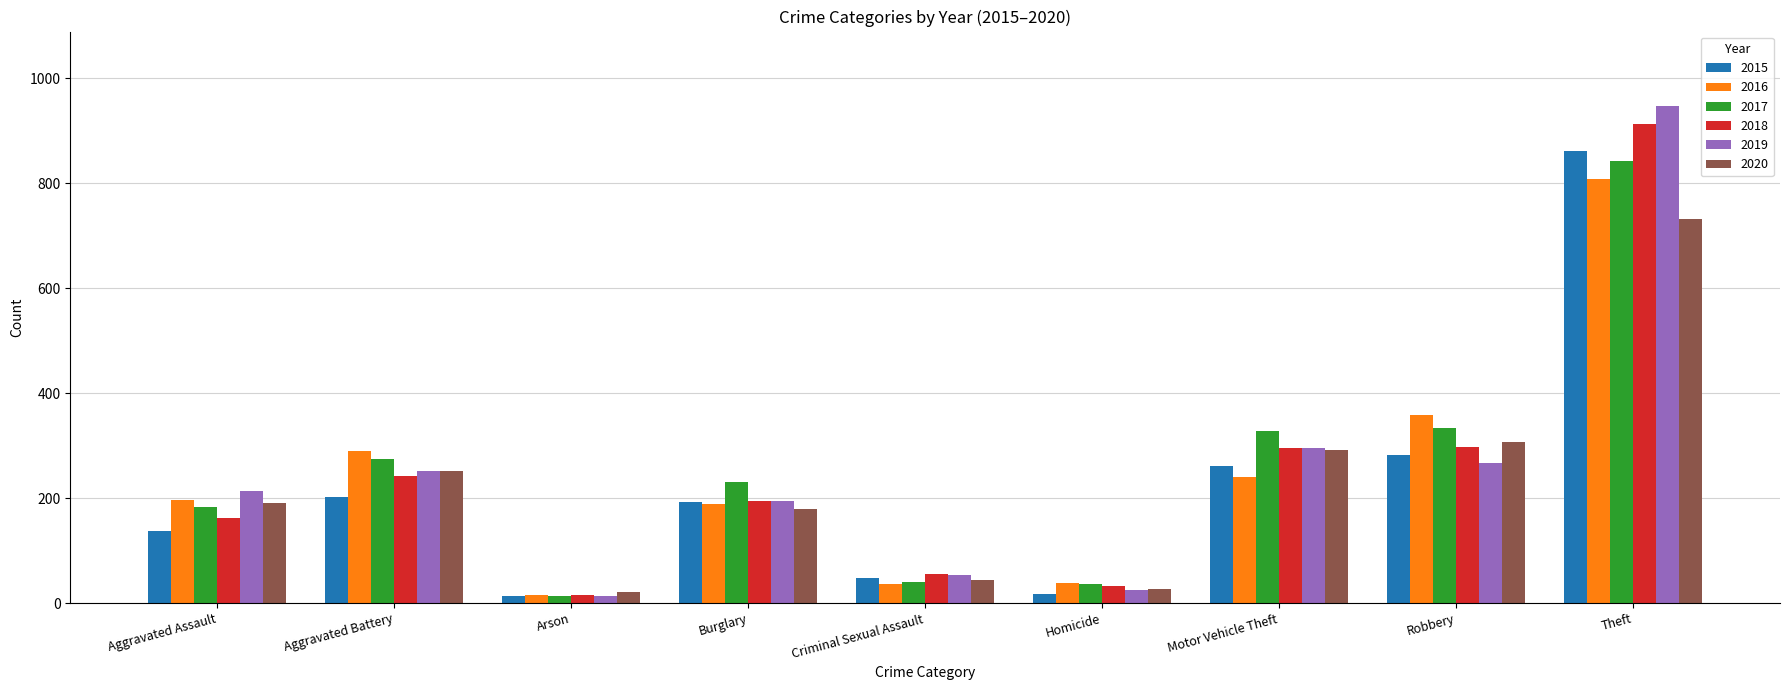

What is the difference between the second highest and second lowest values in the 2018 series?

266